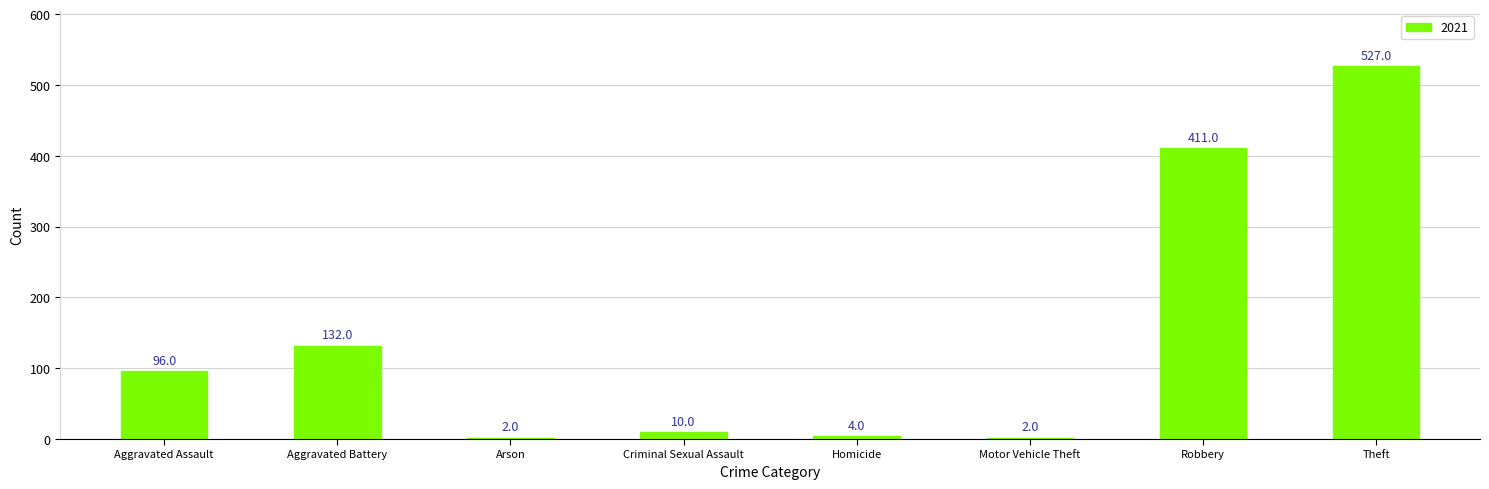

What is the ratio of the value at Homicide to the value at Motor Vehicle Theft?

2.0